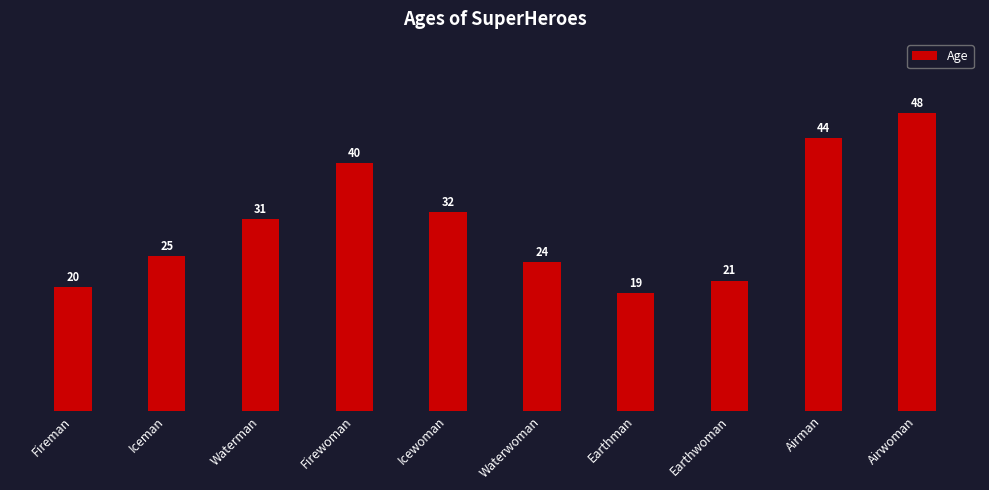

Reading right to left, extract all data points from this chart.

Airwoman=48	Airman=44	Earthwoman=21	Earthman=19	Waterwoman=24	Icewoman=32	Firewoman=40	Waterman=31	Iceman=25	Fireman=20